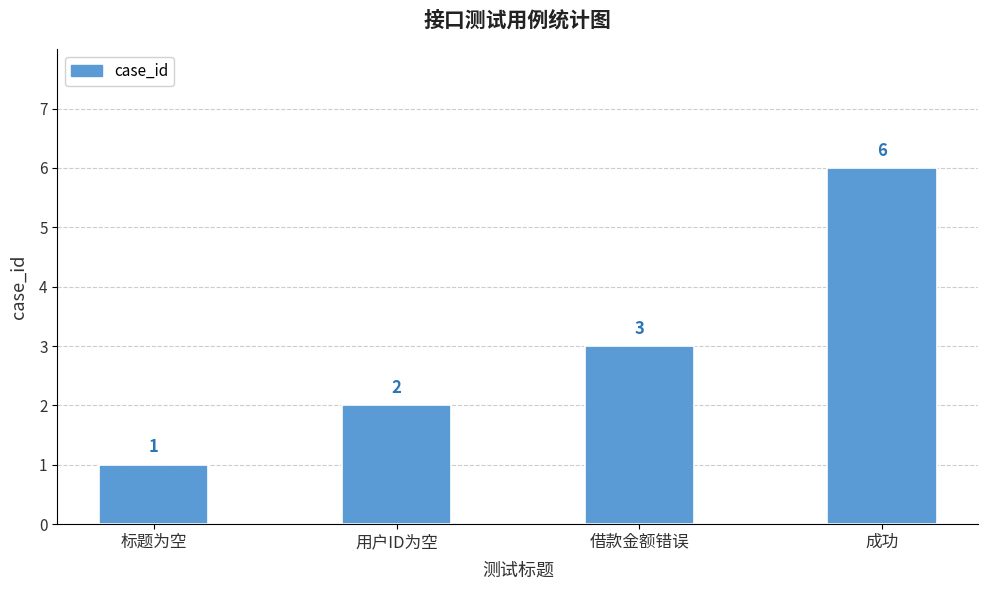

At which label is the value closest to 3?

借款金额错误